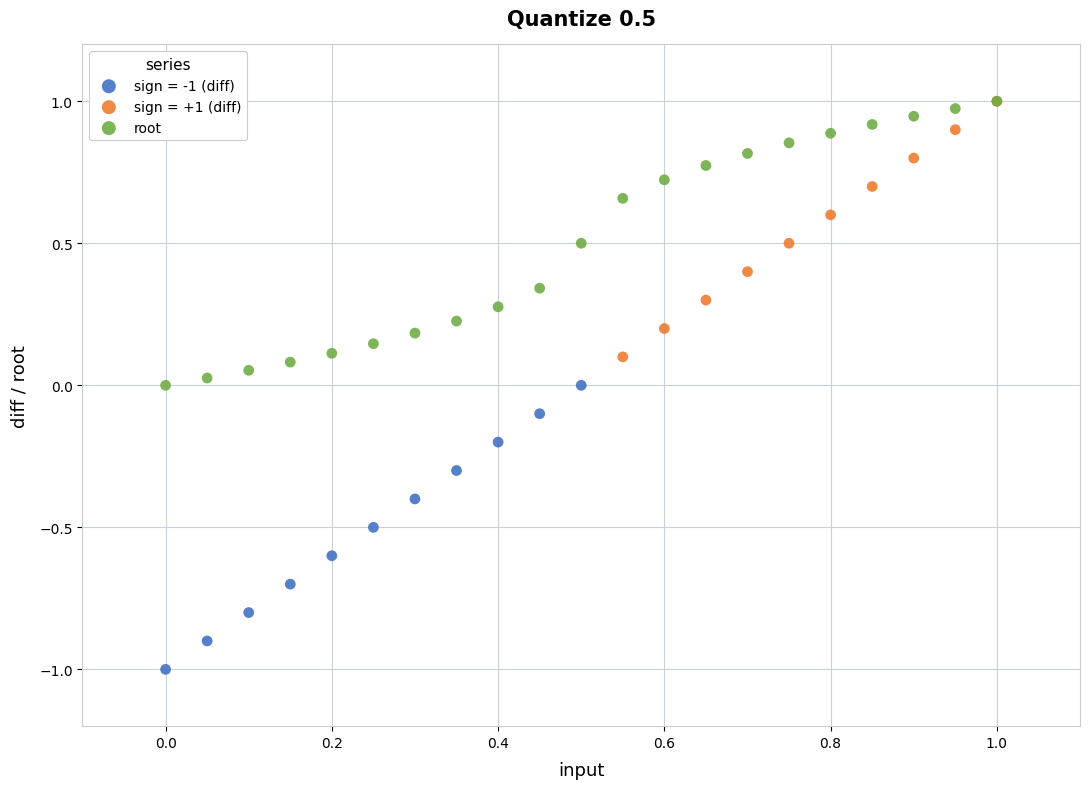

Which series reaches the minimum Y coordinate?

sign = -1 (diff)